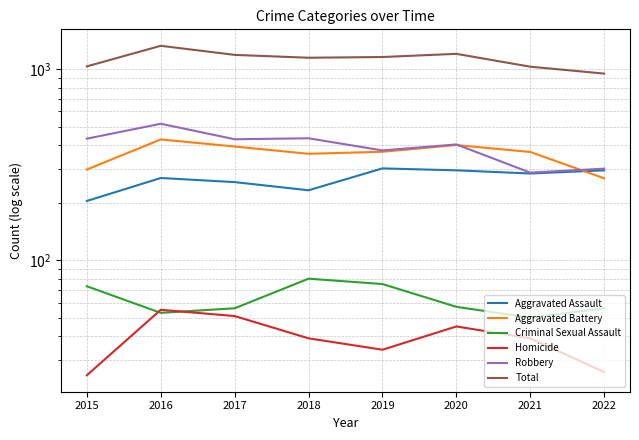

Reading left to right, what are all the values shown in this chart?

Aggravated Assault: 2015=204	2016=269	2017=256	2018=232	2019=302	2020=295	2021=284	2022=295
Aggravated Battery: 2015=298	2016=428	2017=393	2018=360	2019=369	2020=400	2021=368	2022=268
Criminal Sexual Assault: 2015=73	2016=53	2017=56	2018=80	2019=75	2020=57	2021=50	2022=56
Homicide: 2015=25	2016=55	2017=51	2018=39	2019=34	2020=45	2021=39	2022=26
Robbery: 2015=432	2016=517	2017=429	2018=434	2019=375	2020=403	2021=287	2022=301
Total: 2015=1032	2016=1322	2017=1185	2018=1145	2019=1155	2020=1200	2021=1028	2022=946